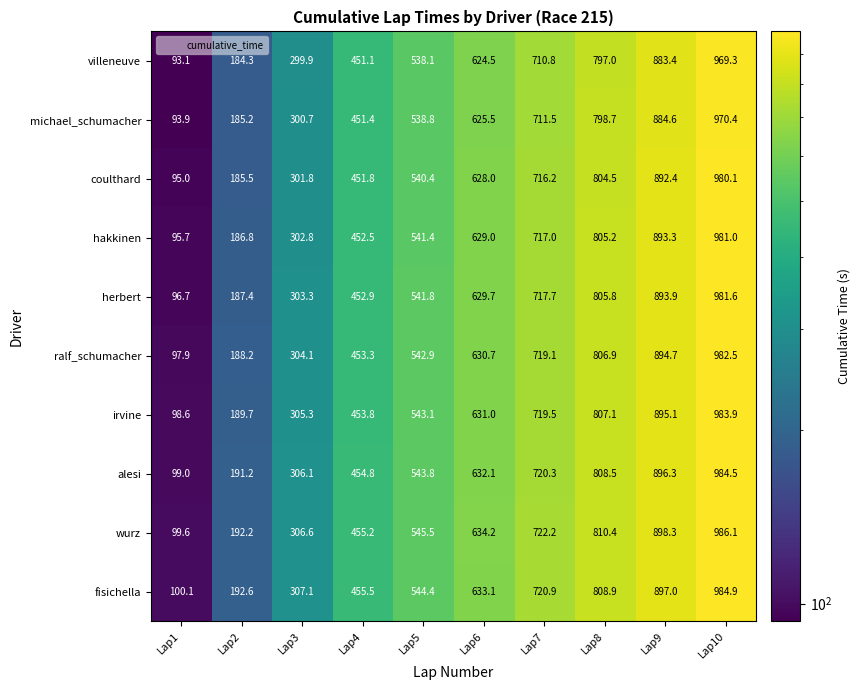

True or false: irvine has a value of 719.5 at Lap7.

True